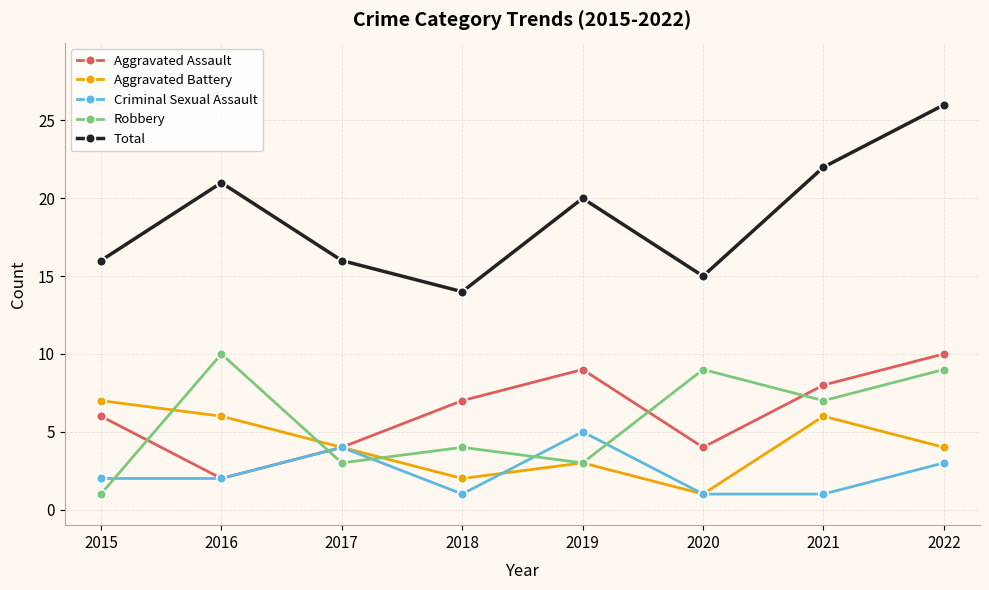

Reading left to right, extract all data points from this chart.

Aggravated Assault: 6	2	4	7	9	4	8	10
Aggravated Battery: 7	6	4	2	3	1	6	4
Criminal Sexual Assault: 2	2	4	1	5	1	1	3
Robbery: 1	10	3	4	3	9	7	9
Total: 16	21	16	14	20	15	22	26